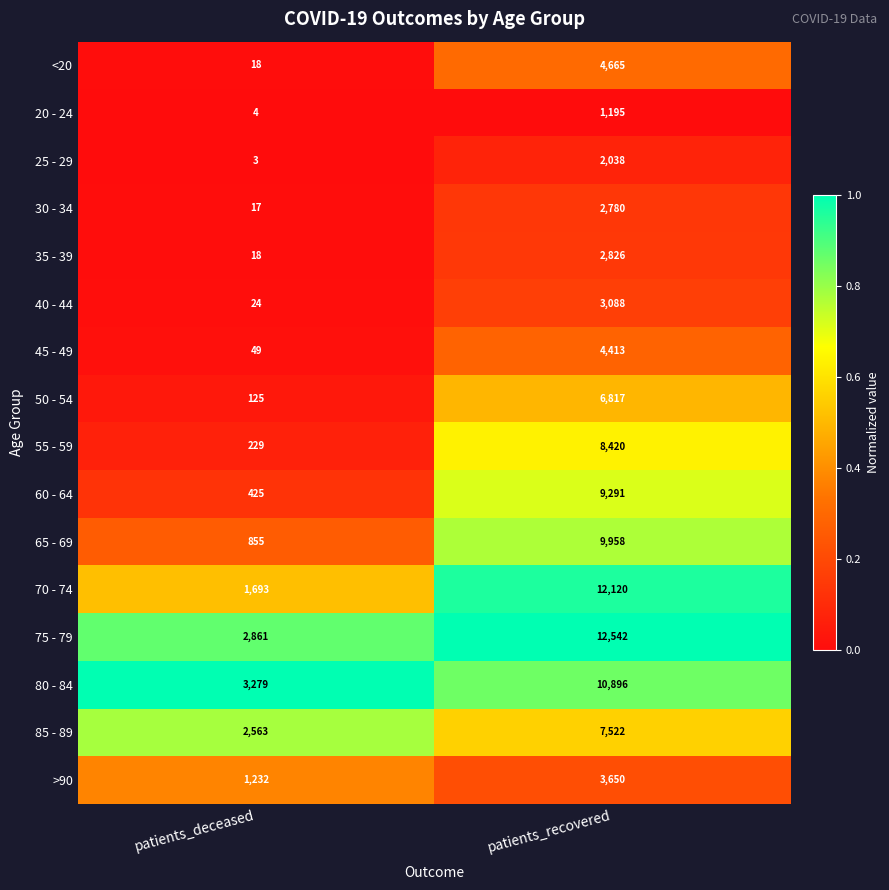

True or false: 55 - 59 has a value of 358 at patients_deceased.

False